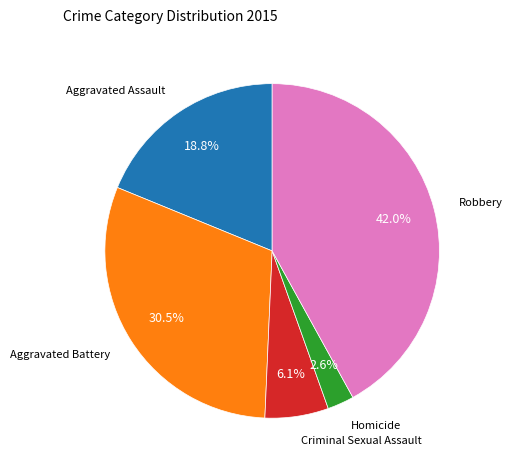

Is there any slice that represents more than half of the pie?

No